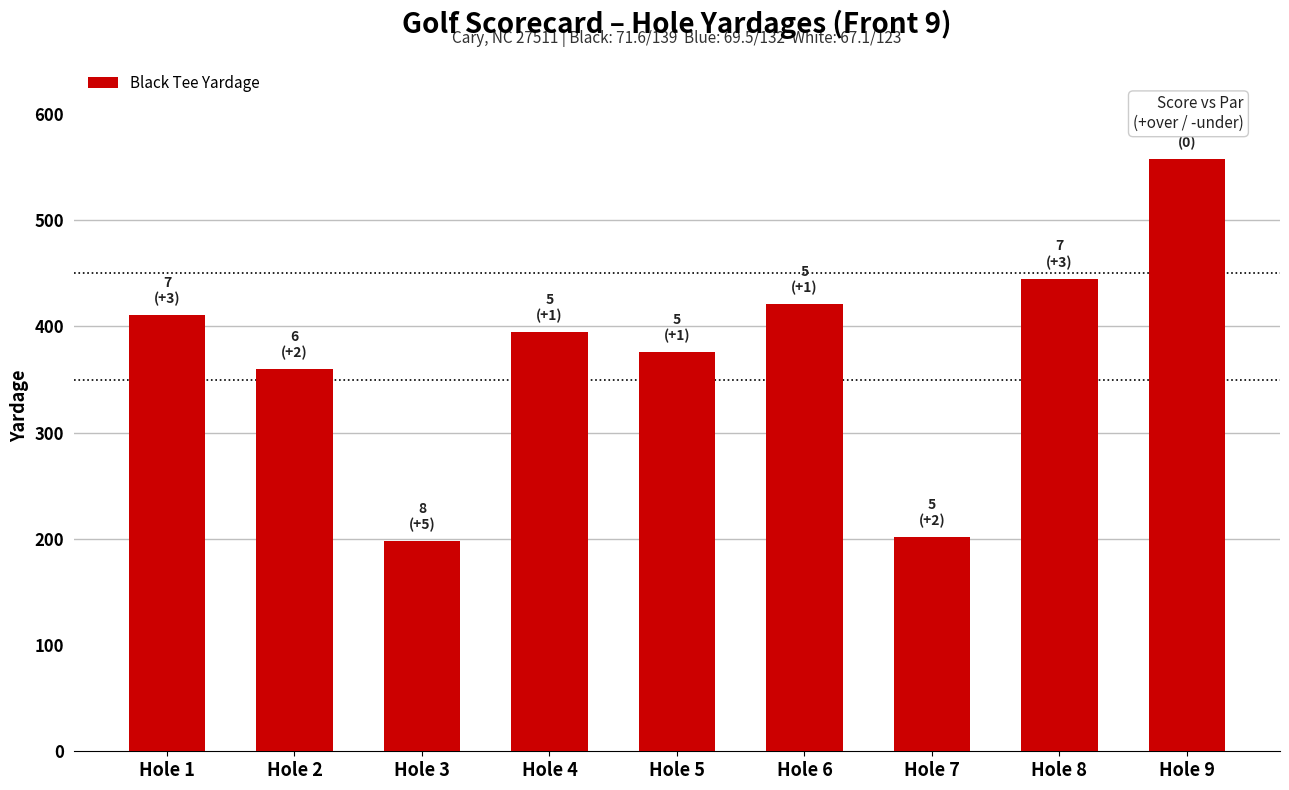

What is the change in value from Hole 2 to Hole 8?

+85